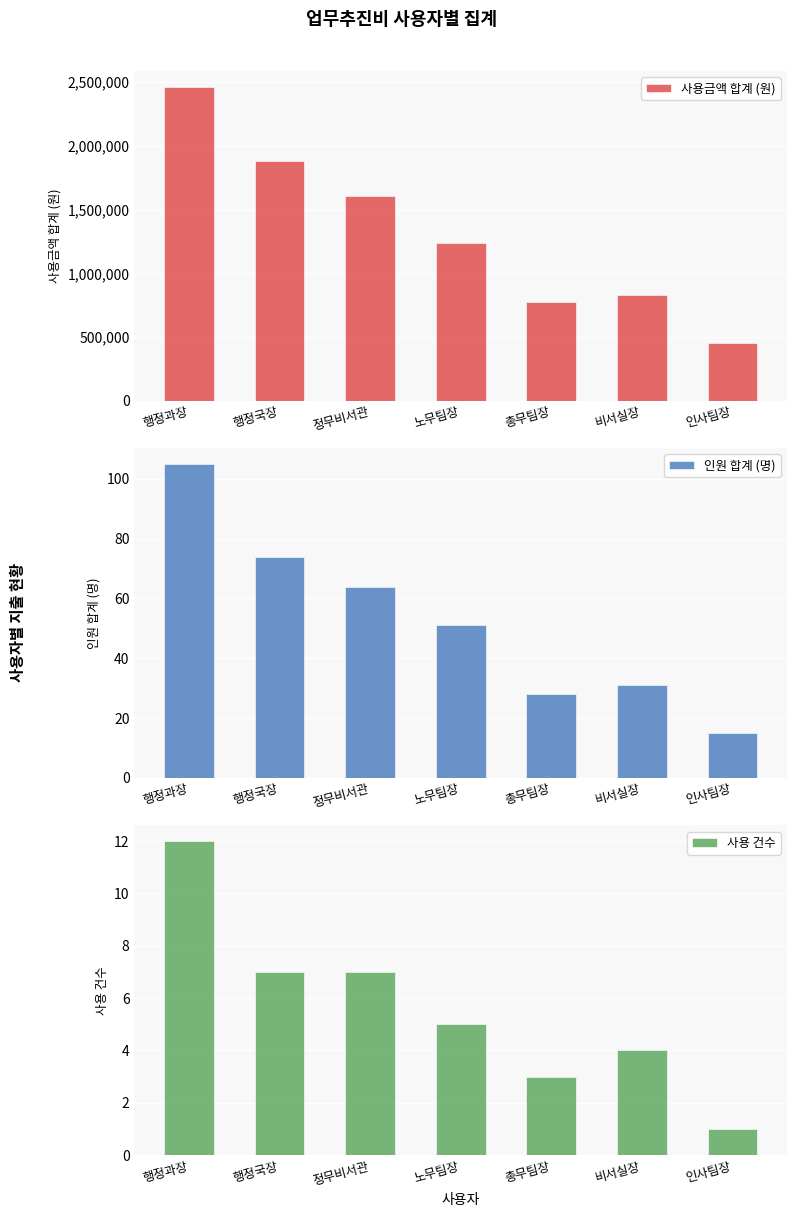

The value of 사용 건수 at 총무팀장 is 2. True or false?

False